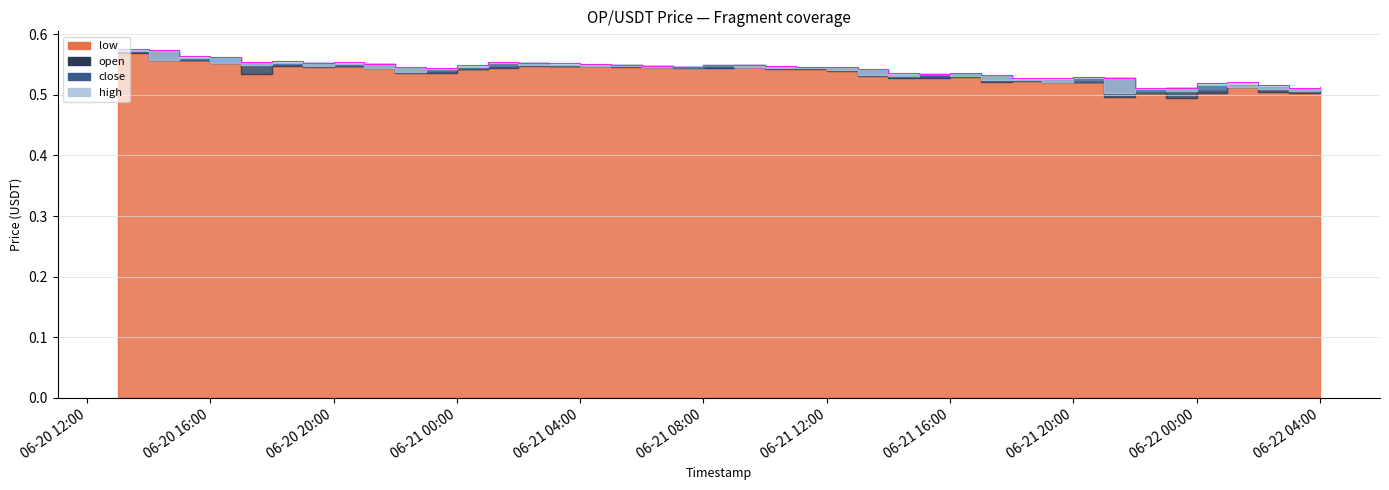

Reading right to left, list all the values displayed in this chart.

low: 2025-06-22 04:00=0.5	2025-06-22 03:00=0.5	2025-06-22 02:00=0.5	2025-06-22 01:00=0.5	2025-06-22 00:00=0.5	2025-06-21 23:00=0.5	2025-06-21 22:00=0.5	2025-06-21 21:00=0.5	2025-06-21 20:00=0.5	2025-06-21 19:00=0.5	2025-06-21 18:00=0.5	2025-06-21 17:00=0.5	2025-06-21 16:00=0.5	2025-06-21 15:00=0.5	2025-06-21 14:00=0.5	2025-06-21 13:00=0.5	2025-06-21 12:00=0.5	2025-06-21 11:00=0.5	2025-06-21 10:00=0.5	2025-06-21 09:00=0.5	2025-06-21 08:00=0.5	2025-06-21 07:00=0.5	2025-06-21 06:00=0.5	2025-06-21 05:00=0.5	2025-06-21 04:00=0.5	2025-06-21 03:00=0.5	2025-06-21 02:00=0.5	2025-06-21 01:00=0.5	2025-06-21 00:00=0.5	2025-06-20 23:00=0.5	2025-06-20 22:00=0.5	2025-06-20 21:00=0.5	2025-06-20 20:00=0.5	2025-06-20 19:00=0.5	2025-06-20 18:00=0.5	2025-06-20 17:00=0.5	2025-06-20 16:00=0.6	2025-06-20 15:00=0.6	2025-06-20 14:00=0.6	2025-06-20 13:00=0.6
open: 2025-06-22 04:00=0.5	2025-06-22 03:00=0.5	2025-06-22 02:00=0.5	2025-06-22 01:00=0.5	2025-06-22 00:00=0.5	2025-06-21 23:00=0.5	2025-06-21 22:00=0.5	2025-06-21 21:00=0.5	2025-06-21 20:00=0.5	2025-06-21 19:00=0.5	2025-06-21 18:00=0.5	2025-06-21 17:00=0.5	2025-06-21 16:00=0.5	2025-06-21 15:00=0.5	2025-06-21 14:00=0.5	2025-06-21 13:00=0.5	2025-06-21 12:00=0.5	2025-06-21 11:00=0.5	2025-06-21 10:00=0.5	2025-06-21 09:00=0.5	2025-06-21 08:00=0.5	2025-06-21 07:00=0.5	2025-06-21 06:00=0.5	2025-06-21 05:00=0.5	2025-06-21 04:00=0.5	2025-06-21 03:00=0.5	2025-06-21 02:00=0.6	2025-06-21 01:00=0.5	2025-06-21 00:00=0.5	2025-06-20 23:00=0.5	2025-06-20 22:00=0.5	2025-06-20 21:00=0.6	2025-06-20 20:00=0.5	2025-06-20 19:00=0.6	2025-06-20 18:00=0.5	2025-06-20 17:00=0.6	2025-06-20 16:00=0.6	2025-06-20 15:00=0.6	2025-06-20 14:00=0.6	2025-06-20 13:00=0.6
close: 2025-06-22 04:00=0.5	2025-06-22 03:00=0.5	2025-06-22 02:00=0.5	2025-06-22 01:00=0.5	2025-06-22 00:00=0.5	2025-06-21 23:00=0.5	2025-06-21 22:00=0.5	2025-06-21 21:00=0.5	2025-06-21 20:00=0.5	2025-06-21 19:00=0.5	2025-06-21 18:00=0.5	2025-06-21 17:00=0.5	2025-06-21 16:00=0.5	2025-06-21 15:00=0.5	2025-06-21 14:00=0.5	2025-06-21 13:00=0.5	2025-06-21 12:00=0.5	2025-06-21 11:00=0.5	2025-06-21 10:00=0.5	2025-06-21 09:00=0.5	2025-06-21 08:00=0.5	2025-06-21 07:00=0.5	2025-06-21 06:00=0.5	2025-06-21 05:00=0.5	2025-06-21 04:00=0.5	2025-06-21 03:00=0.5	2025-06-21 02:00=0.5	2025-06-21 01:00=0.6	2025-06-21 00:00=0.5	2025-06-20 23:00=0.5	2025-06-20 22:00=0.5	2025-06-20 21:00=0.5	2025-06-20 20:00=0.6	2025-06-20 19:00=0.5	2025-06-20 18:00=0.6	2025-06-20 17:00=0.5	2025-06-20 16:00=0.6	2025-06-20 15:00=0.6	2025-06-20 14:00=0.6	2025-06-20 13:00=0.6
high: 2025-06-22 04:00=0.5	2025-06-22 03:00=0.5	2025-06-22 02:00=0.5	2025-06-22 01:00=0.5	2025-06-22 00:00=0.5	2025-06-21 23:00=0.5	2025-06-21 22:00=0.5	2025-06-21 21:00=0.5	2025-06-21 20:00=0.5	2025-06-21 19:00=0.5	2025-06-21 18:00=0.5	2025-06-21 17:00=0.5	2025-06-21 16:00=0.5	2025-06-21 15:00=0.5	2025-06-21 14:00=0.5	2025-06-21 13:00=0.5	2025-06-21 12:00=0.5	2025-06-21 11:00=0.5	2025-06-21 10:00=0.5	2025-06-21 09:00=0.5	2025-06-21 08:00=0.5	2025-06-21 07:00=0.5	2025-06-21 06:00=0.5	2025-06-21 05:00=0.5	2025-06-21 04:00=0.6	2025-06-21 03:00=0.6	2025-06-21 02:00=0.6	2025-06-21 01:00=0.6	2025-06-21 00:00=0.5	2025-06-20 23:00=0.5	2025-06-20 22:00=0.5	2025-06-20 21:00=0.6	2025-06-20 20:00=0.6	2025-06-20 19:00=0.6	2025-06-20 18:00=0.6	2025-06-20 17:00=0.6	2025-06-20 16:00=0.6	2025-06-20 15:00=0.6	2025-06-20 14:00=0.6	2025-06-20 13:00=0.6